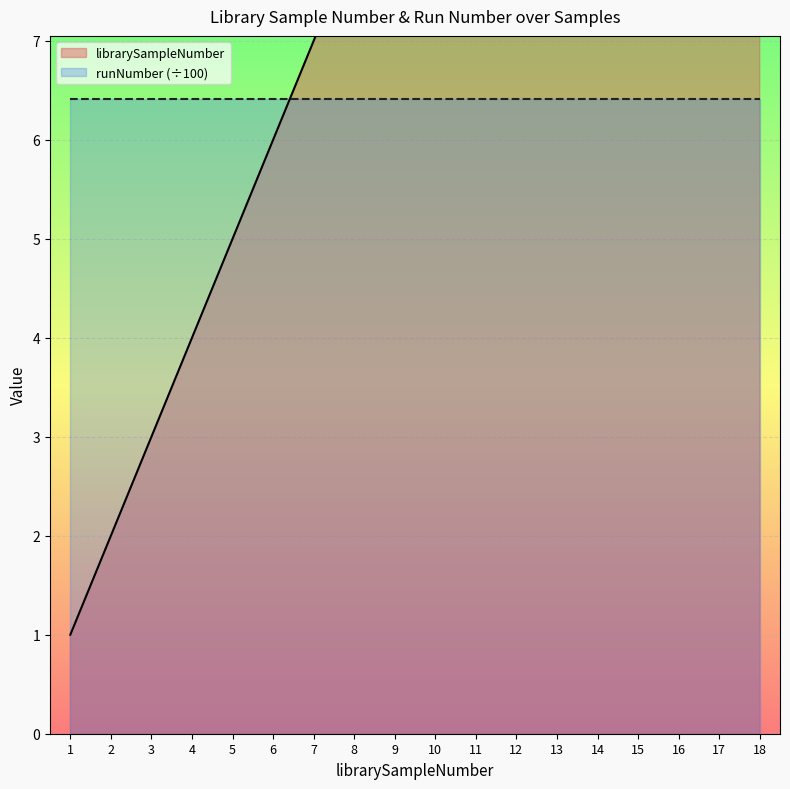

What is the difference between the maximum and minimum values?

17